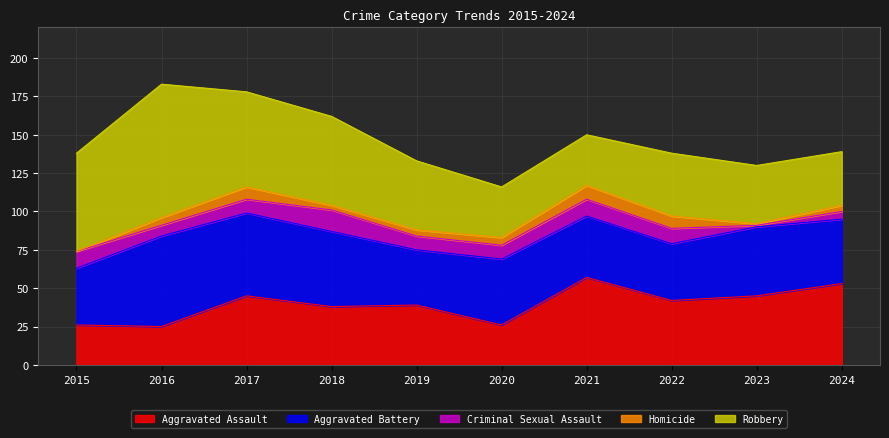

Does the chart display data point markers on the line(s)?

No